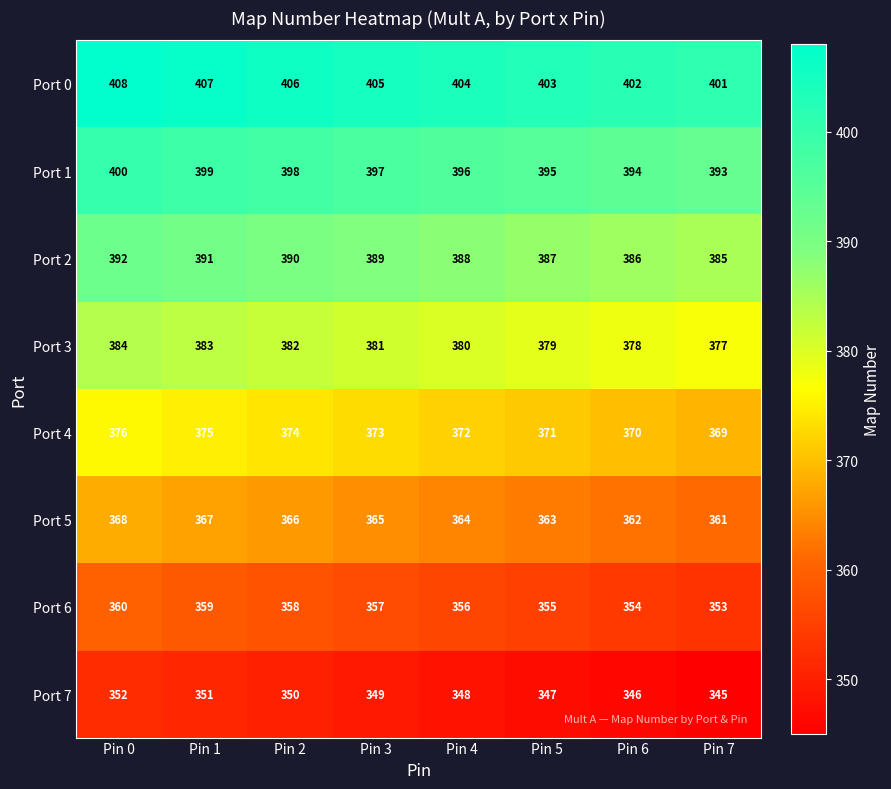

How many distinct data groups are displayed?

8